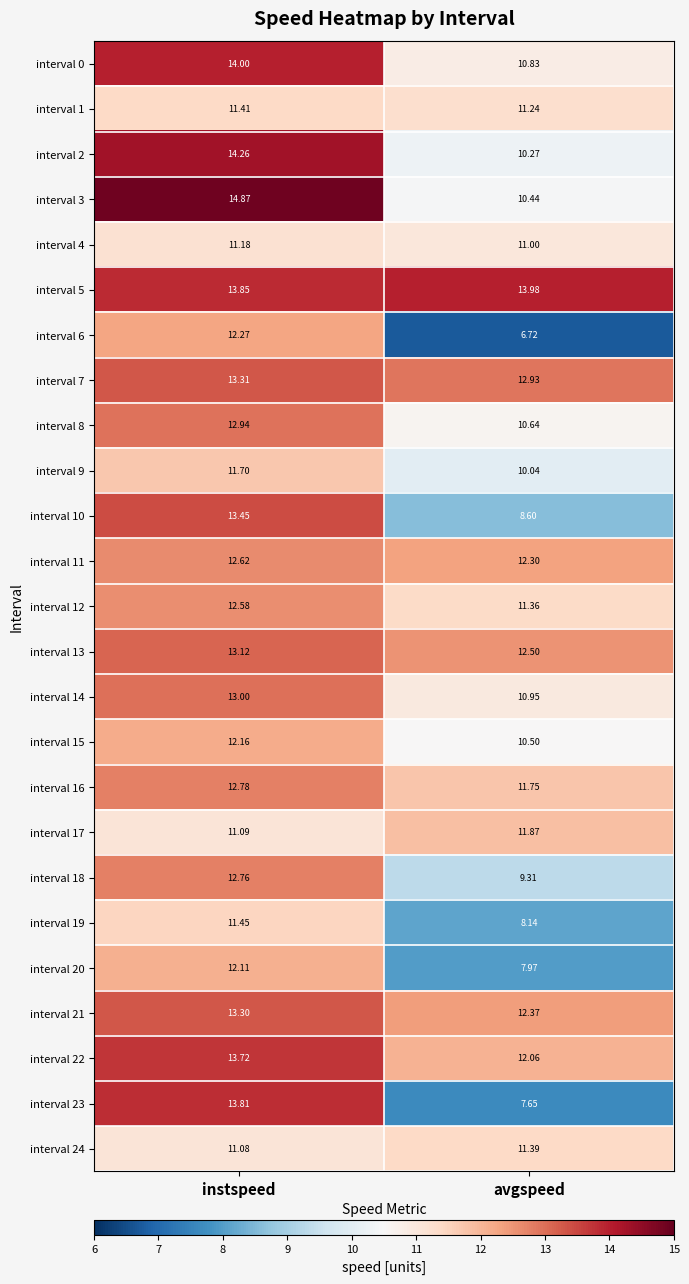

Where does the interval 20 series first go above 12?

instspeed